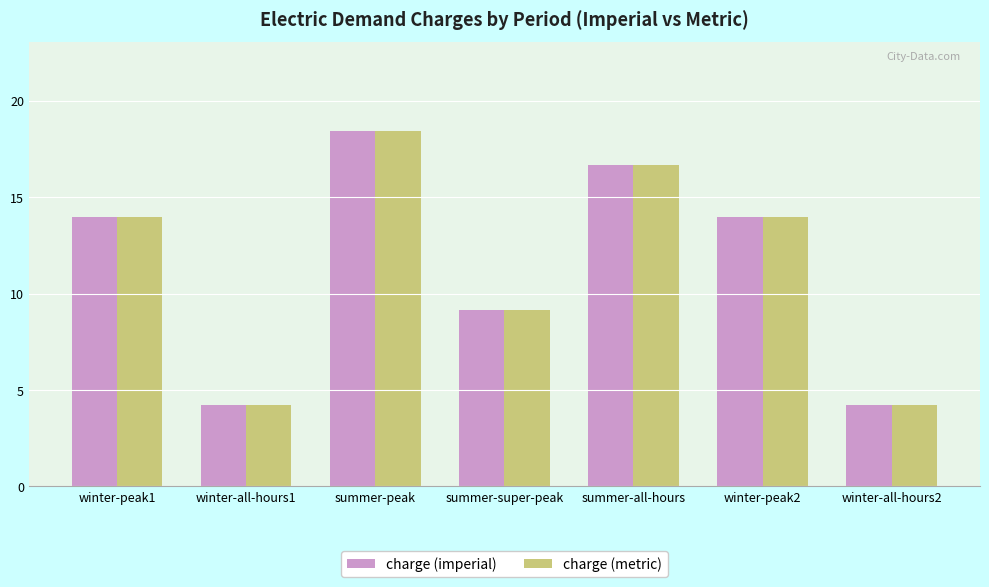

What is the label of the 6th bar from the right?

winter-all-hours1